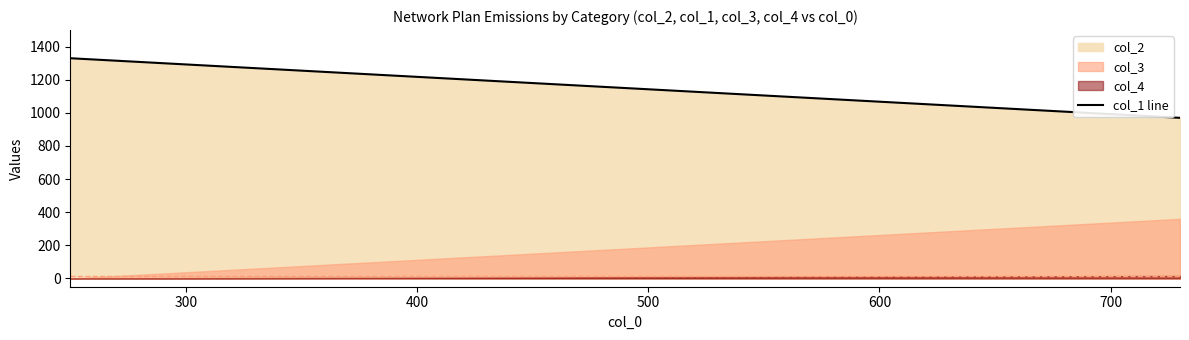

At how many categories does at least one series exceed 50?

6